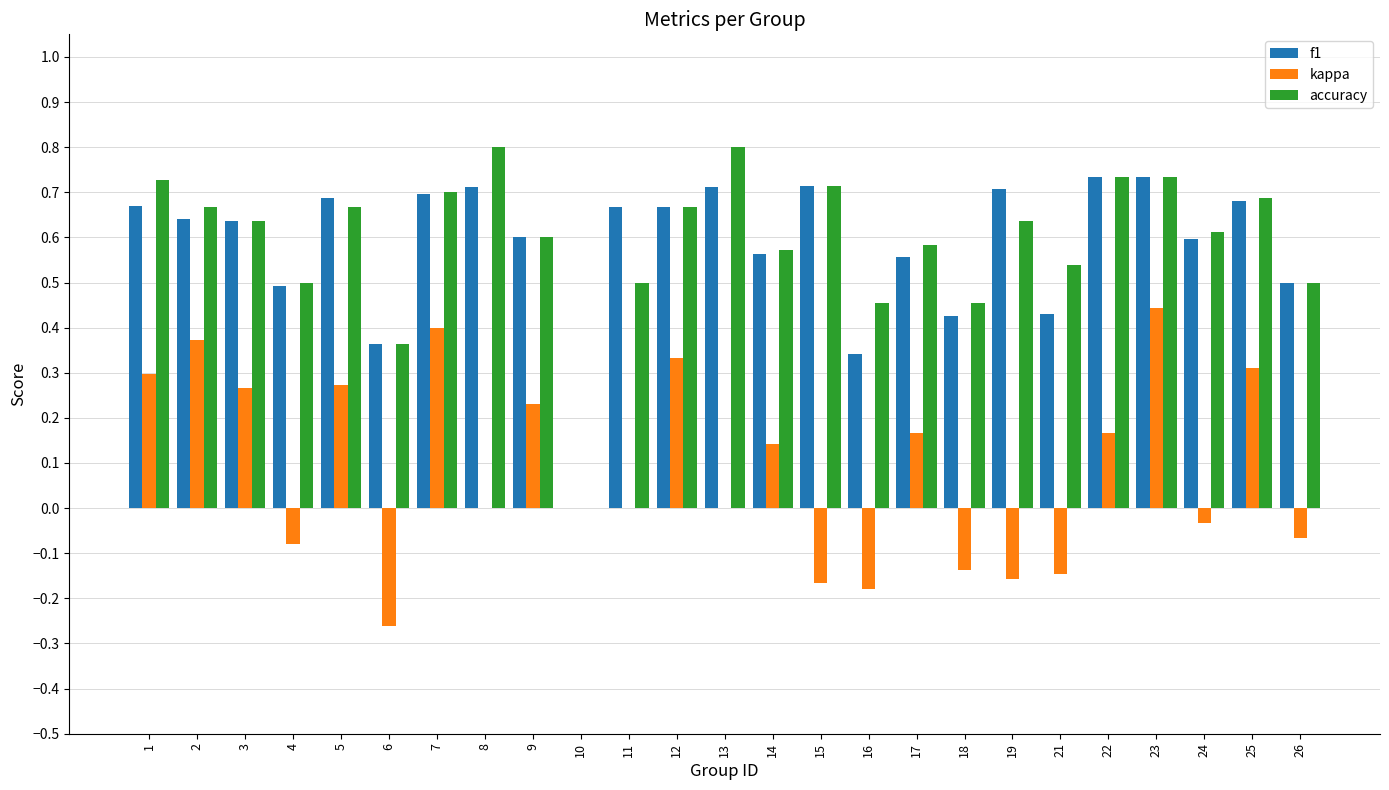

What is the sum of the accuracy values at 8 and 6?

1.2